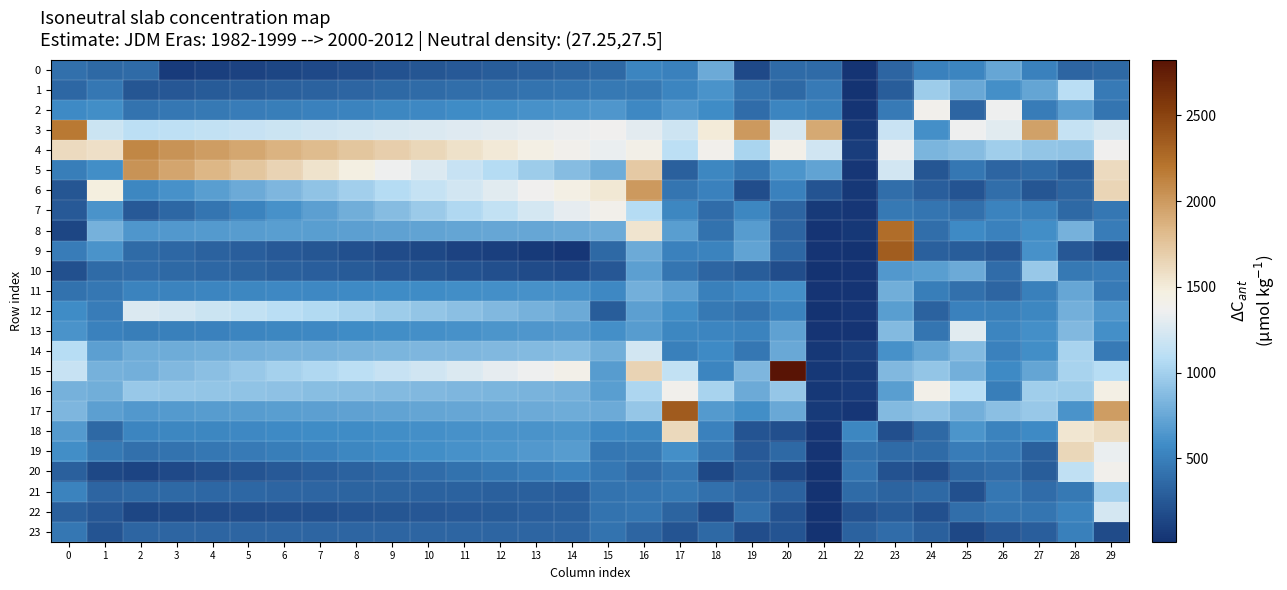

Reading right to left, transcribe all the data shown in this chart.

0: 29=357.0	28=336.3	27=513.2	26=742.1	25=531.8	24=507.1	23=332.9	22=25.3	21=367.1	20=373.4	19=163.5	18=765.0	17=515.6	16=529.1	15=354.2	14=330.4	13=306.7	12=282.9	11=259.2	10=235.4	9=211.6	8=187.9	7=164.1	6=140.4	5=116.6	4=92.9	3=69.1	2=371.7	1=362.4	0=402.4
1: 29=464.3	28=1092.0	27=731.9	26=598.9	25=752.4	24=969.1	23=283.4	22=21.3	21=472.5	20=360.7	19=429.3	18=620.2	17=533.4	16=456.6	15=452.8	14=436.2	13=419.6	12=403.0	11=386.4	10=369.8	9=353.1	8=336.5	7=319.9	6=303.3	5=286.7	4=270.0	3=253.4	2=236.8	1=443.0	0=352.7
2: 29=438.0	28=698.0	27=481.0	26=1354.8	25=340.1	24=1388.9	23=470.7	22=27.6	21=497.9	20=534.5	19=380.1	18=573.8	17=645.9	16=559.1	15=641.9	14=625.4	13=608.8	12=592.3	11=575.8	10=559.2	9=542.7	8=526.2	7=509.6	6=493.1	5=476.6	4=460.0	3=443.5	2=426.9	1=585.3	0=564.2
3: 29=1239.8	28=1145.6	27=1959.3	26=1297.0	25=1356.6	24=599.4	23=1173.7	22=48.2	21=1918.2	20=1238.7	19=2004.6	18=1505.7	17=1196.0	16=1301.0	15=1367.0	14=1346.5	13=1326.1	12=1305.6	11=1285.2	10=1264.7	9=1244.3	8=1223.8	7=1203.4	6=1182.9	5=1162.5	4=1142.0	3=1121.6	2=1101.2	1=1183.4	0=2186.2
4: 29=1365.2	28=922.4	27=934.1	26=980.9	25=874.7	24=828.0	23=1351.5	22=82.8	21=1202.3	20=1409.5	19=1032.5	18=1391.7	17=1106.6	16=1422.0	15=1332.6	14=1391.9	13=1451.1	12=1510.3	11=1569.6	10=1628.8	9=1688.0	8=1747.3	7=1806.5	6=1865.7	5=1925.0	4=1984.2	3=2043.4	2=2102.7	1=1580.2	0=1606.9
5: 29=1606.8	28=286.1	27=366.6	26=338.4	25=446.1	24=240.1	23=1216.2	22=45.2	21=725.5	20=629.9	19=433.9	18=540.2	17=306.3	16=1718.5	15=775.9	14=873.1	13=970.2	12=1067.3	11=1164.4	10=1261.5	9=1358.6	8=1455.8	7=1552.9	6=1650.0	5=1747.1	4=1844.2	3=1941.4	2=2038.5	1=585.3	0=489.1
6: 29=1639.8	28=320.8	27=232.6	26=394.2	25=226.4	24=290.2	23=396.5	22=53.3	21=226.3	20=517.8	19=185.0	18=508.7	17=440.2	16=2005.5	15=1522.8	14=1447.3	13=1371.8	12=1296.2	11=1220.7	10=1145.2	9=1069.6	8=994.1	7=918.6	6=843.0	5=767.5	4=692.0	3=616.4	2=540.9	1=1477.4	0=234.9
7: 29=447.8	28=357.1	27=498.2	26=524.2	25=405.1	24=430.8	23=462.0	22=35.7	21=64.2	20=336.5	19=548.5	18=378.8	17=549.5	16=1071.0	15=1407.4	14=1319.0	13=1230.6	12=1142.3	11=1053.9	10=965.5	9=877.1	8=788.8	7=700.4	6=612.0	5=523.6	4=435.3	3=346.9	2=258.5	1=622.5	0=262.5
8: 29=474.9	28=812.7	27=586.8	26=515.6	25=562.6	24=387.0	23=2247.5	22=46.0	21=26.9	20=331.4	19=681.2	18=416.3	17=685.1	16=1539.4	15=766.3	14=757.1	13=747.9	12=738.7	11=729.5	10=720.2	9=711.0	8=701.8	7=692.6	6=683.4	5=674.1	4=664.9	3=655.7	2=646.5	1=804.2	0=142.1
9: 29=141.8	28=253.1	27=606.8	26=244.9	25=284.6	24=305.7	23=2351.3	22=18.8	21=30.3	20=349.3	19=717.5	18=520.1	17=508.5	16=765.6	15=363.3	14=35.7	13=63.9	12=92.1	11=120.2	10=148.4	9=176.5	8=204.7	7=232.9	6=261.0	5=289.2	4=317.3	3=345.5	2=373.7	1=621.1	0=476.5
10: 29=475.4	28=455.0	27=954.3	26=379.6	25=766.8	24=686.2	23=651.4	22=29.5	21=13.5	20=182.1	19=286.4	18=341.2	17=434.3	16=702.8	15=254.1	14=158.6	13=177.2	12=195.8	11=214.4	10=232.9	9=251.5	8=270.1	7=288.7	6=307.3	5=325.8	4=344.4	3=363.0	2=381.6	1=371.0	0=200.5
11: 29=469.7	28=739.1	27=496.1	26=332.0	25=398.5	24=495.1	23=786.7	22=26.2	21=33.0	20=595.4	19=560.4	18=497.5	17=698.3	16=796.6	15=559.9	14=615.6	13=607.6	12=599.5	11=591.4	10=583.3	9=575.2	8=567.1	7=559.1	6=551.0	5=542.9	4=534.8	3=526.7	2=518.6	1=443.4	0=417.5
12: 29=646.6	28=795.9	27=550.2	26=503.9	25=513.5	24=310.5	23=687.2	22=41.5	21=18.4	20=522.4	19=420.6	18=461.4	17=590.4	16=704.0	15=280.1	14=768.2	13=809.5	12=850.9	11=892.2	10=933.6	9=974.9	8=1016.3	7=1057.6	6=1098.9	5=1140.3	4=1181.6	3=1223.0	2=1264.3	1=483.4	0=577.2
13: 29=602.3	28=855.1	27=597.4	26=538.8	25=1293.5	24=433.8	23=862.8	22=27.2	21=32.0	20=714.6	19=521.3	18=530.5	17=543.6	16=673.8	15=597.9	14=656.7	13=642.7	12=628.7	11=614.7	10=600.8	9=586.8	8=572.8	7=558.8	6=544.8	5=530.9	4=516.9	3=502.9	2=488.9	1=509.9	0=623.0
14: 29=467.1	28=1017.4	27=589.4	26=508.6	25=859.3	24=731.2	23=614.0	22=93.8	21=54.3	20=750.0	19=444.4	18=567.8	17=496.7	16=1215.7	15=782.8	14=871.6	13=863.2	12=854.8	11=846.3	10=837.9	9=829.5	8=821.1	7=812.7	6=804.2	5=795.8	4=787.4	3=779.0	2=770.5	1=698.3	0=1083.3
15: 29=1082.7	28=1020.0	27=733.3	26=566.4	25=801.6	24=934.8	23=847.9	22=64.7	21=49.1	20=2824.5	19=842.6	18=530.4	17=1137.2	16=1656.2	15=675.8	14=1411.5	13=1360.4	12=1309.3	11=1258.2	10=1207.1	9=1156.1	8=1105.0	7=1053.9	6=1002.8	5=951.7	4=900.6	3=849.5	2=798.4	1=811.2	0=1159.7
16: 29=1450.0	28=974.0	27=981.4	26=489.1	25=1099.8	24=1412.9	23=691.1	22=69.4	21=51.5	20=938.3	19=764.8	18=1019.5	17=1391.7	16=1043.7	15=688.2	14=809.5	13=821.1	12=832.8	11=844.5	10=856.1	9=867.8	8=879.4	7=891.1	6=902.7	5=914.4	4=926.0	3=937.7	2=949.3	1=785.9	0=811.2
17: 29=1983.1	28=618.1	27=955.0	26=893.1	25=795.0	24=903.3	23=858.8	22=39.5	21=64.6	20=749.5	19=590.5	18=661.7	17=2358.0	16=938.8	15=762.3	14=771.4	13=761.5	12=751.6	11=741.7	10=731.8	9=721.9	8=712.0	7=702.2	6=692.3	5=682.4	4=672.5	3=662.6	2=652.7	1=702.4	0=838.6
18: 29=1596.6	28=1531.0	27=569.8	26=525.5	25=633.8	24=354.5	23=196.3	22=547.5	21=40.2	20=192.6	19=229.1	18=515.8	17=1626.8	16=550.6	15=553.4	14=635.2	13=626.6	12=617.9	11=609.3	10=600.7	9=592.1	8=583.5	7=574.9	6=566.3	5=557.7	4=549.0	3=540.4	2=531.8	1=353.4	0=664.8
19: 29=1334.8	28=1637.1	27=308.7	26=463.2	25=483.4	24=368.8	23=366.4	22=414.0	21=32.0	20=356.2	19=264.1	18=432.2	17=595.5	16=453.8	15=446.4	14=682.5	13=658.9	12=635.3	11=611.7	10=588.0	9=564.4	8=540.8	7=517.1	6=493.5	5=469.9	4=446.3	3=422.6	2=399.0	1=453.1	0=591.3
20: 29=1386.1	28=1131.9	27=285.0	26=379.0	25=344.6	24=186.4	23=217.9	22=435.8	21=16.7	20=134.0	19=271.6	18=151.4	17=444.6	16=381.8	15=441.6	14=512.2	13=480.0	12=447.9	11=415.7	10=383.6	9=351.4	8=319.3	7=287.2	6=255.0	5=222.9	4=190.7	3=158.6	2=126.5	1=155.1	0=298.5
21: 29=1008.9	28=462.8	27=382.6	26=446.0	25=206.7	24=360.2	23=324.8	22=373.2	21=18.0	20=314.6	19=350.4	18=400.9	17=452.6	16=436.4	15=428.3	14=295.3	13=300.9	12=306.5	11=312.1	10=317.6	9=323.2	8=328.8	7=334.4	6=340.0	5=345.5	4=351.1	3=356.7	2=362.3	1=332.9	0=525.3
22: 29=1225.1	28=525.7	27=434.7	26=437.9	25=396.6	24=207.0	23=267.2	22=216.7	21=17.0	20=212.7	19=399.2	18=161.3	17=321.0	16=432.8	15=427.5	14=302.4	13=289.1	12=275.7	11=262.3	10=248.9	9=235.5	8=222.1	7=208.8	6=195.4	5=182.0	4=168.6	3=155.2	2=141.9	1=248.3	0=300.2
23: 29=173.3	28=503.5	27=290.3	26=246.5	25=149.6	24=306.6	23=377.3	22=316.0	21=12.5	20=226.0	19=186.0	18=359.4	17=224.6	16=335.4	15=426.0	14=338.1	13=338.3	12=338.5	11=338.7	10=338.9	9=339.2	8=339.4	7=339.6	6=339.8	5=340.0	4=340.2	3=340.4	2=340.6	1=223.3	0=447.2